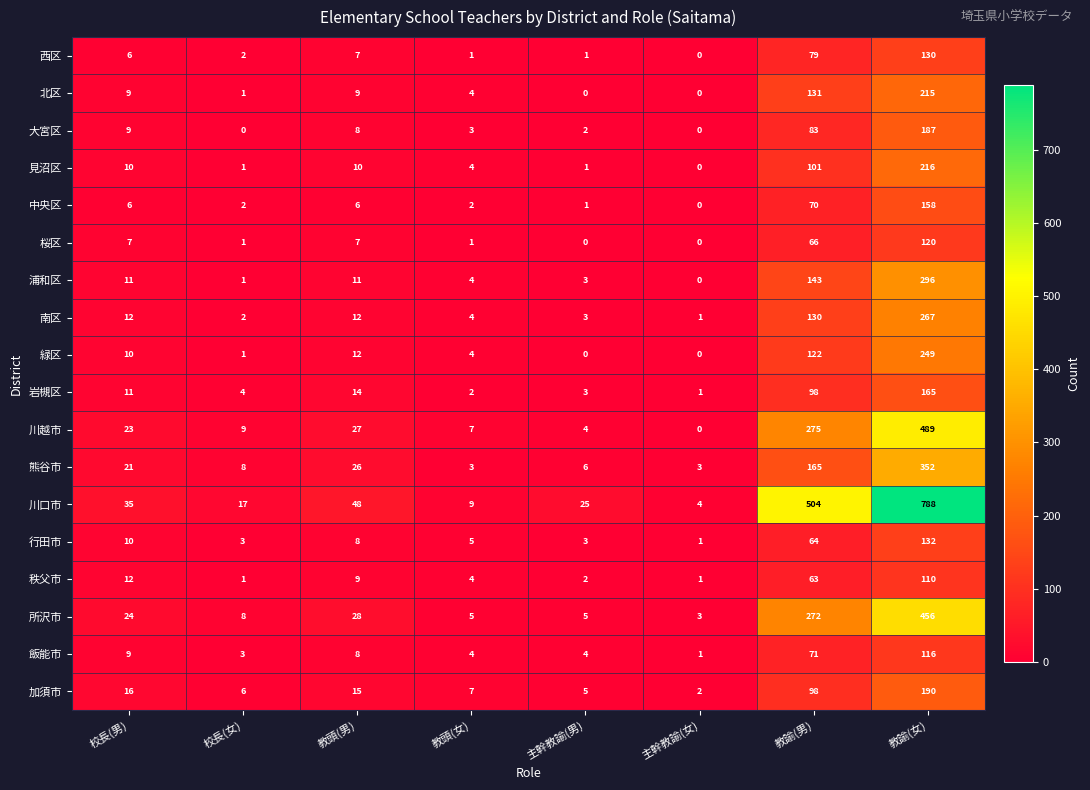

What is the average value of the 川口市 series?

179